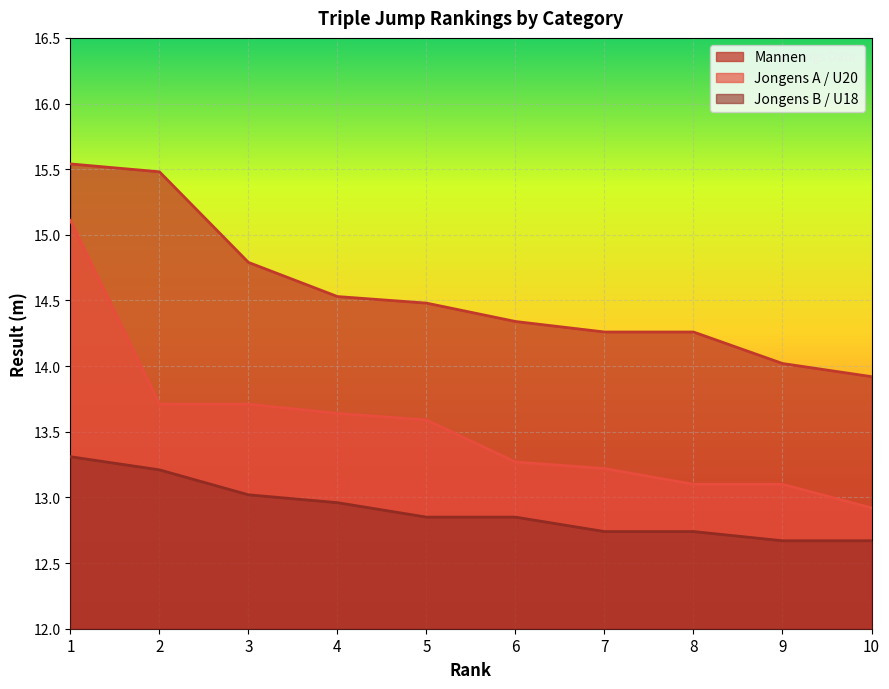

What is the spread (max minus min) of values at 8?

1.5